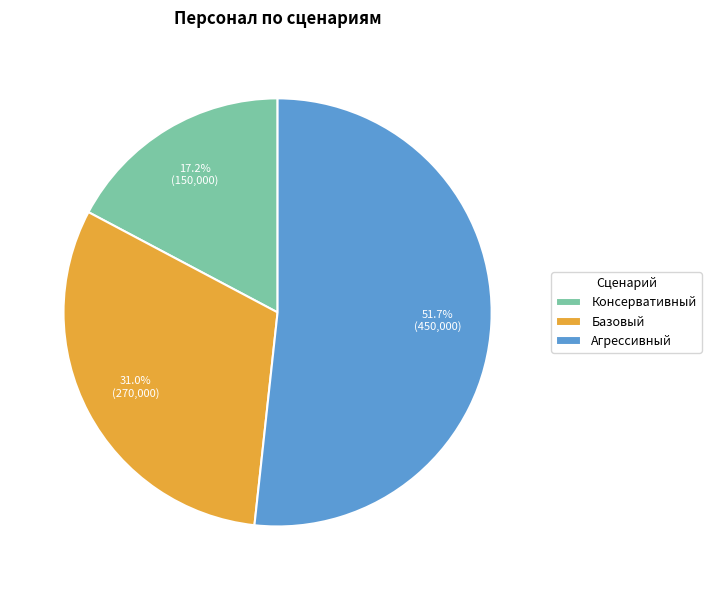

Is Агрессивный the majority of the pie?

Yes